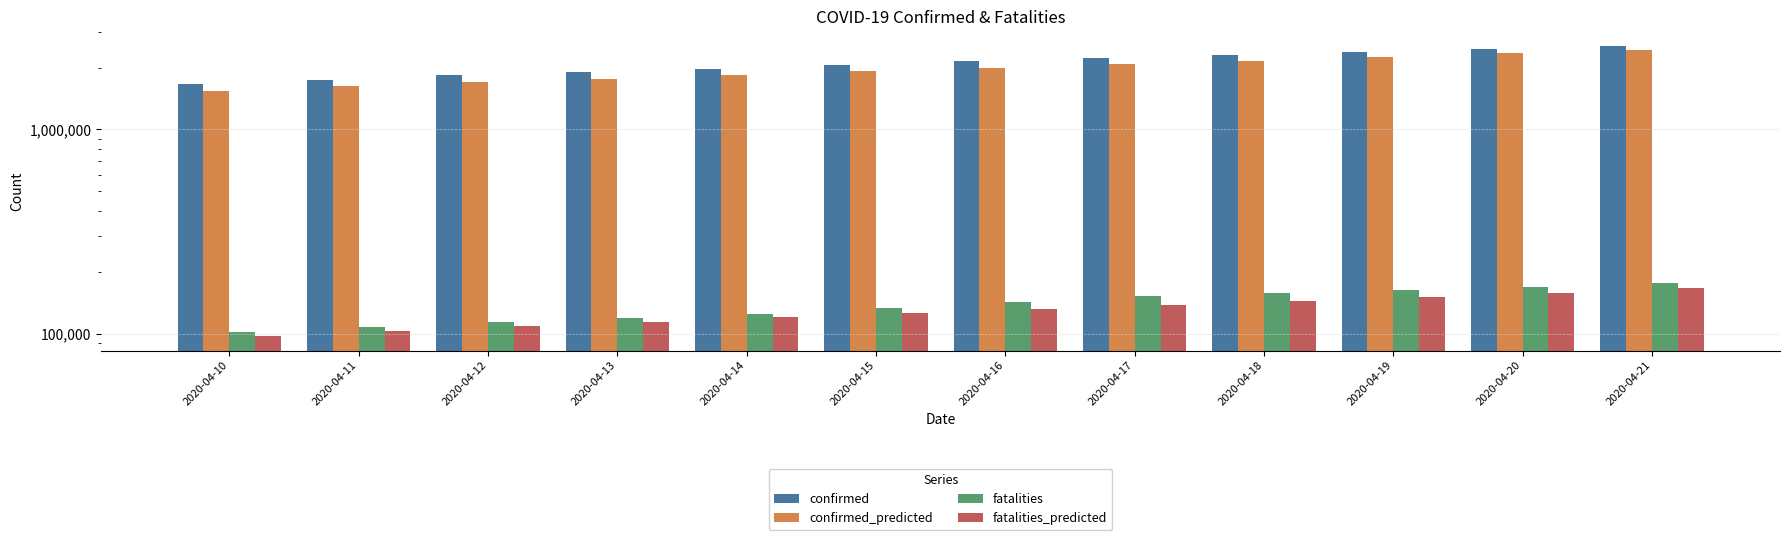

Read the fatalities value at 2020-04-19, to the nearest 100.

165000